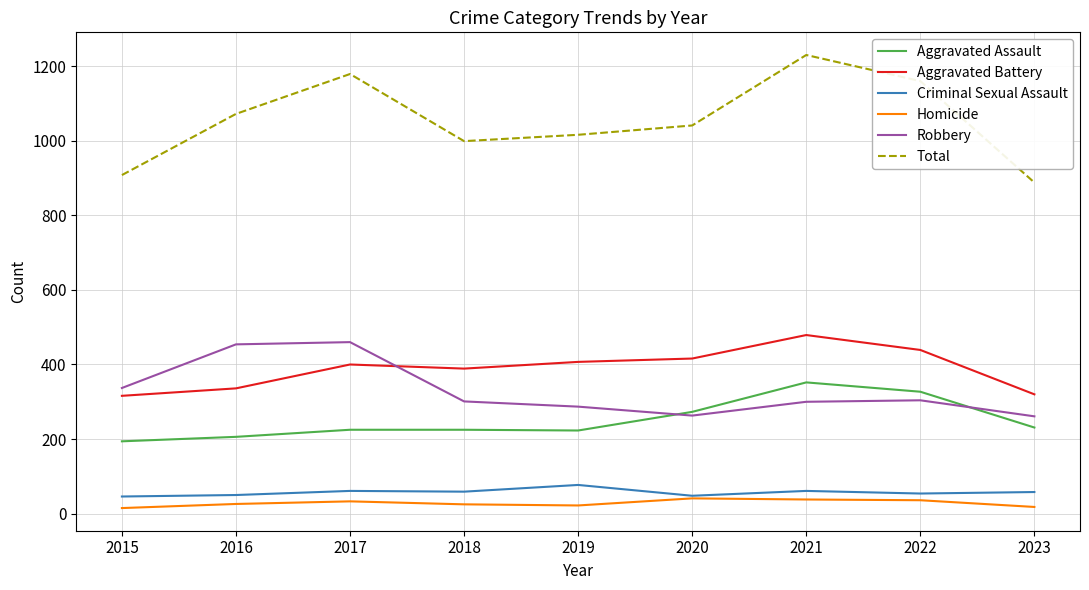

The value of Total at 2016 is 1072. True or false?

True